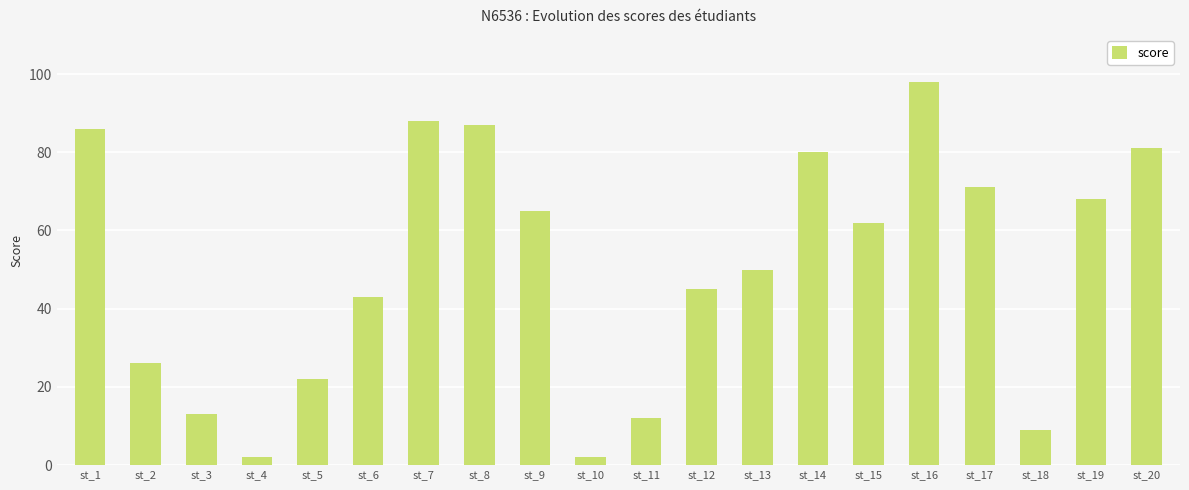

At which label does the data first exceed 62?

st_1